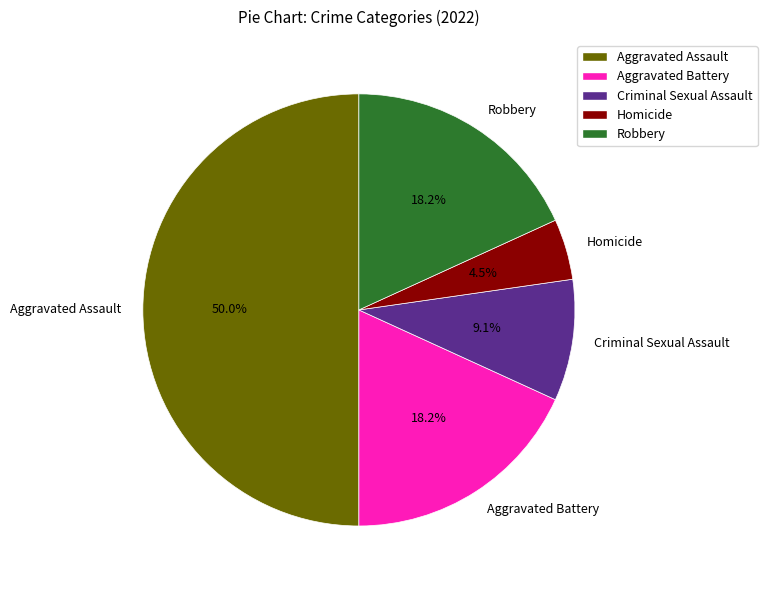

To the nearest percent, what is the average slice percentage?

20%